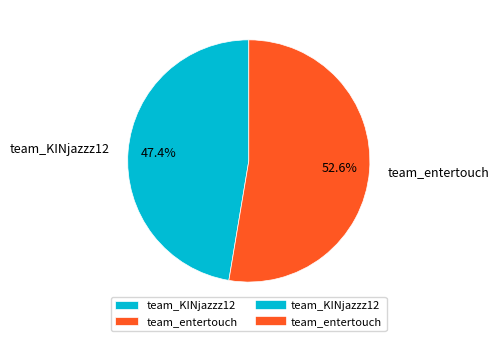

Rank the categories by value from lowest to highest.

team_KINjazzz12, team_entertouch